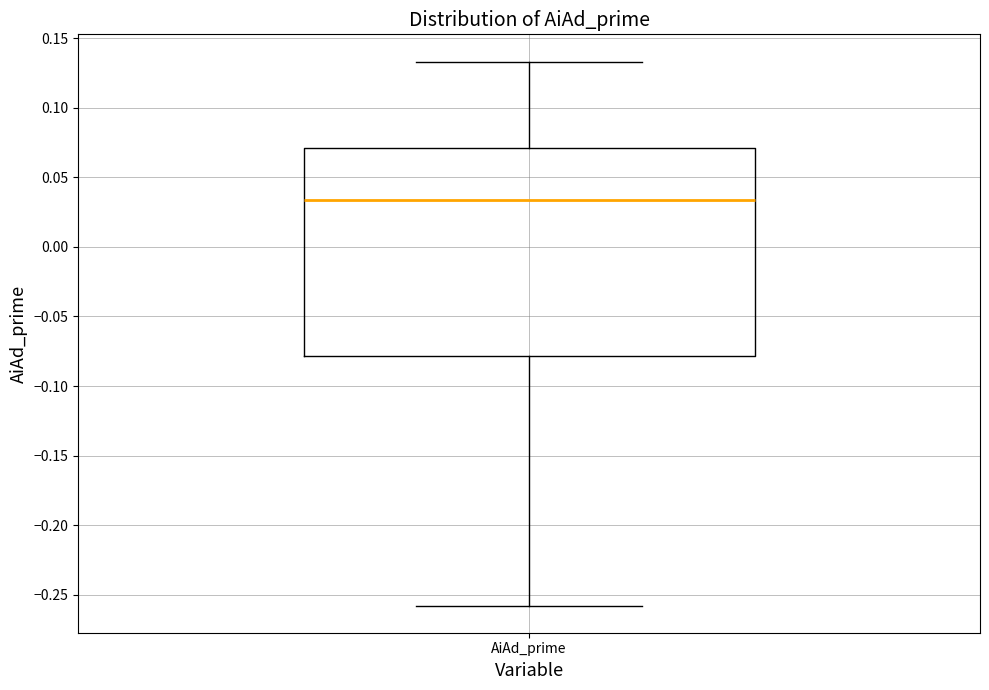

Read this box plot against the y-axis: the position of the median line, the range covered by the box, and the ends of both whiskers. The values are not printed on the chart, so give them approximately, as read against the axis.

median 0.035, box -0.080 to 0.070, whiskers -0.260 to 0.135